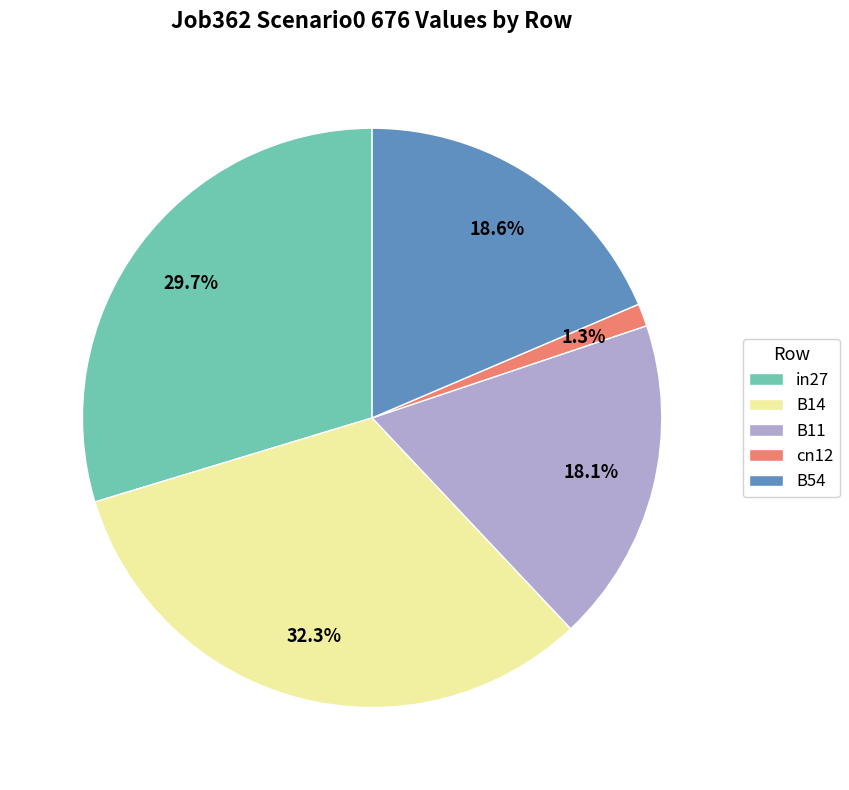

Count the number of slices in the pie.

5